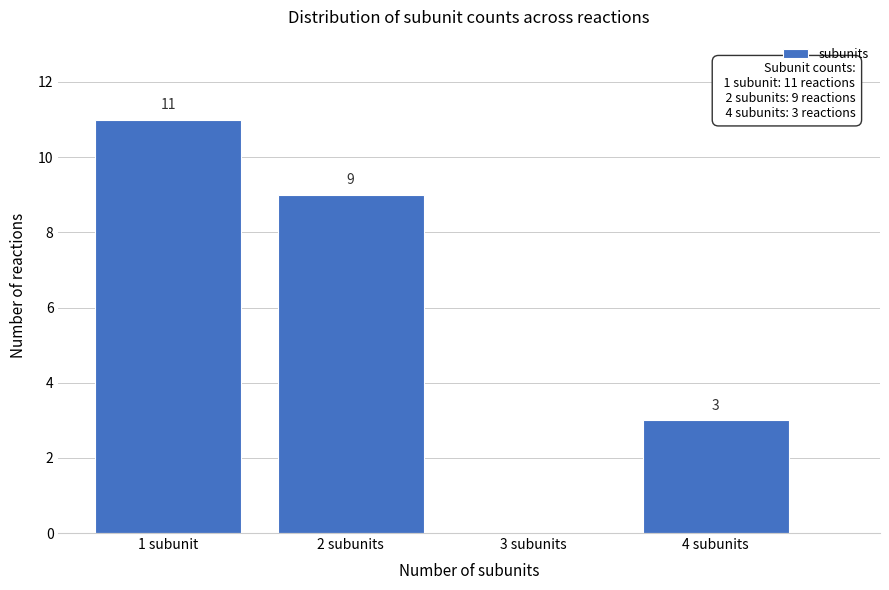

Reading left to right, what are all the values shown in this chart?

1 subunit=11	2 subunits=9	3 subunits=0	4 subunits=3